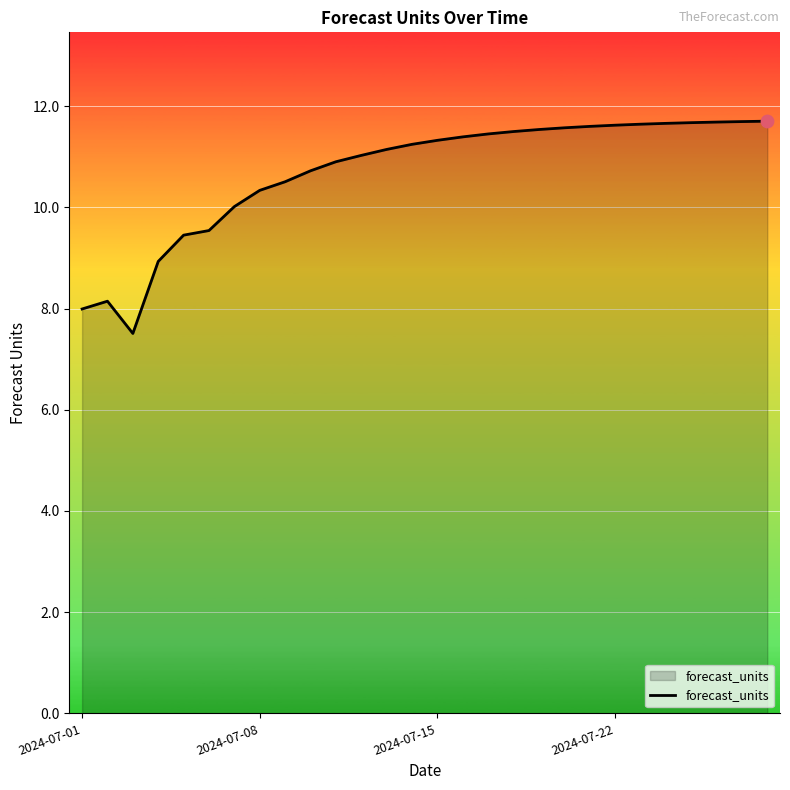

What is the difference between the maximum and minimum values?

4.2